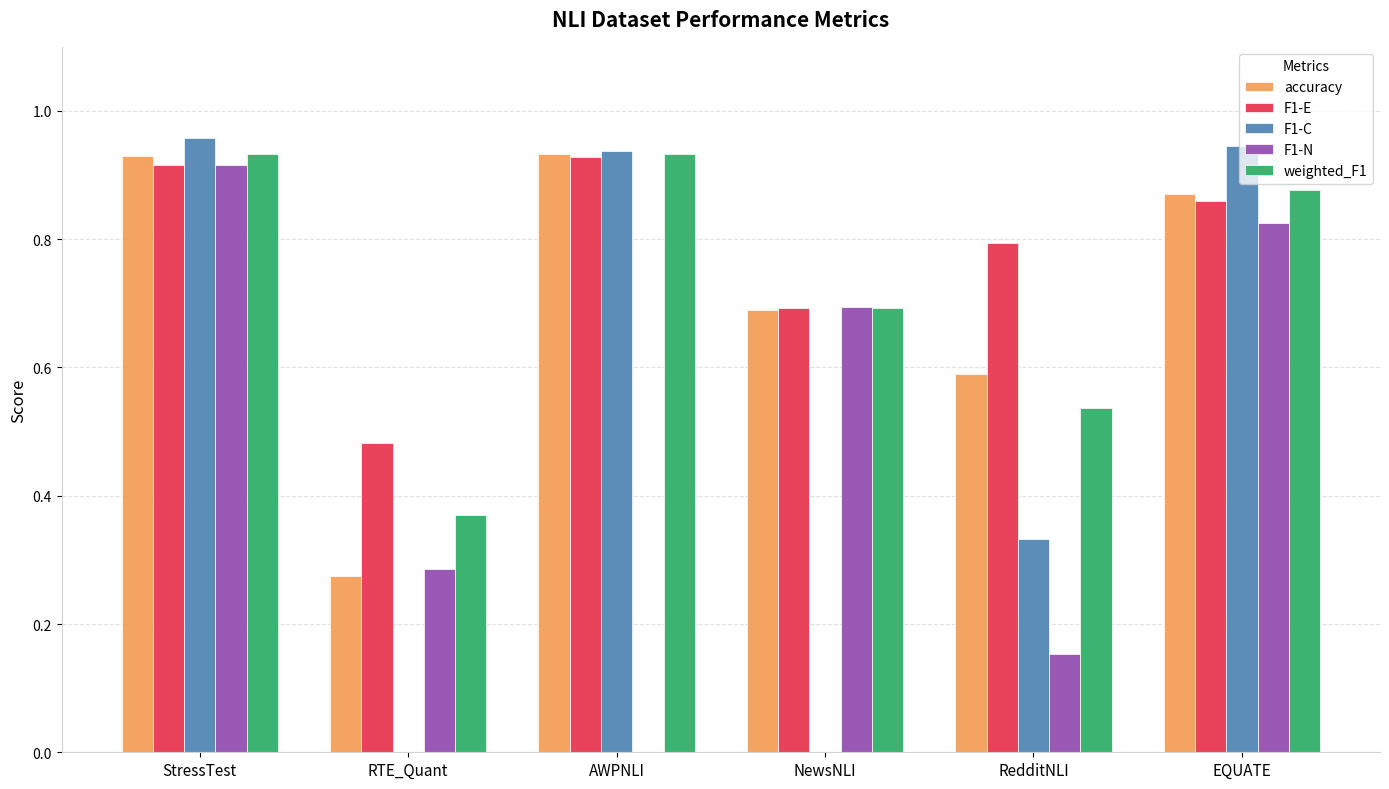

Which series changed the most between StressTest and NewsNLI?

F1-C